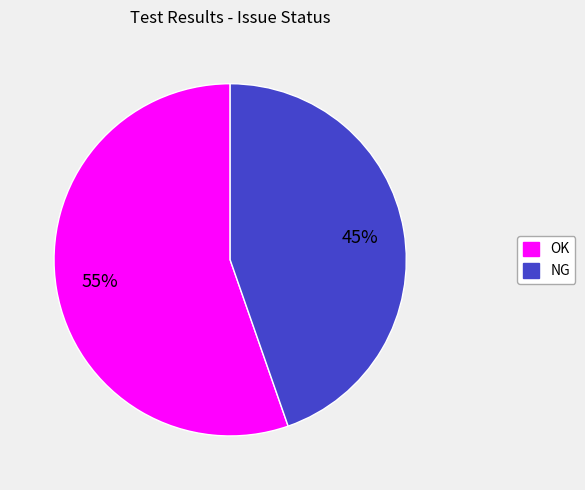

How many segments does this pie chart have?

2